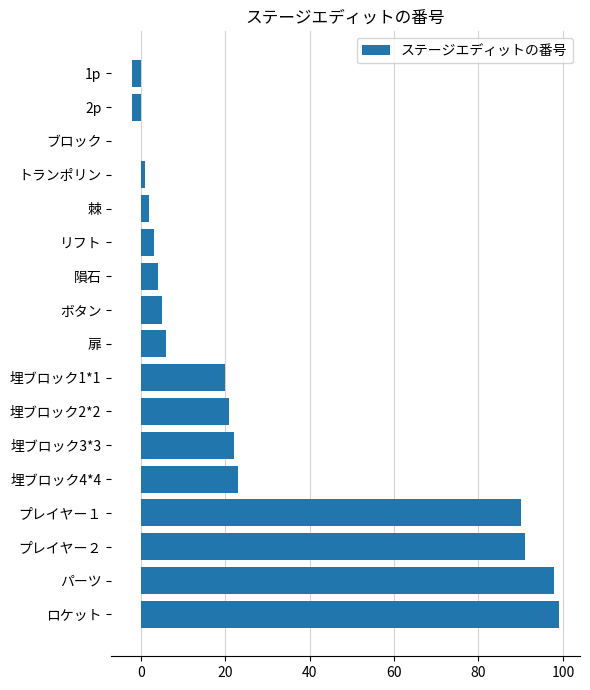

How many series are shown in this chart?

1